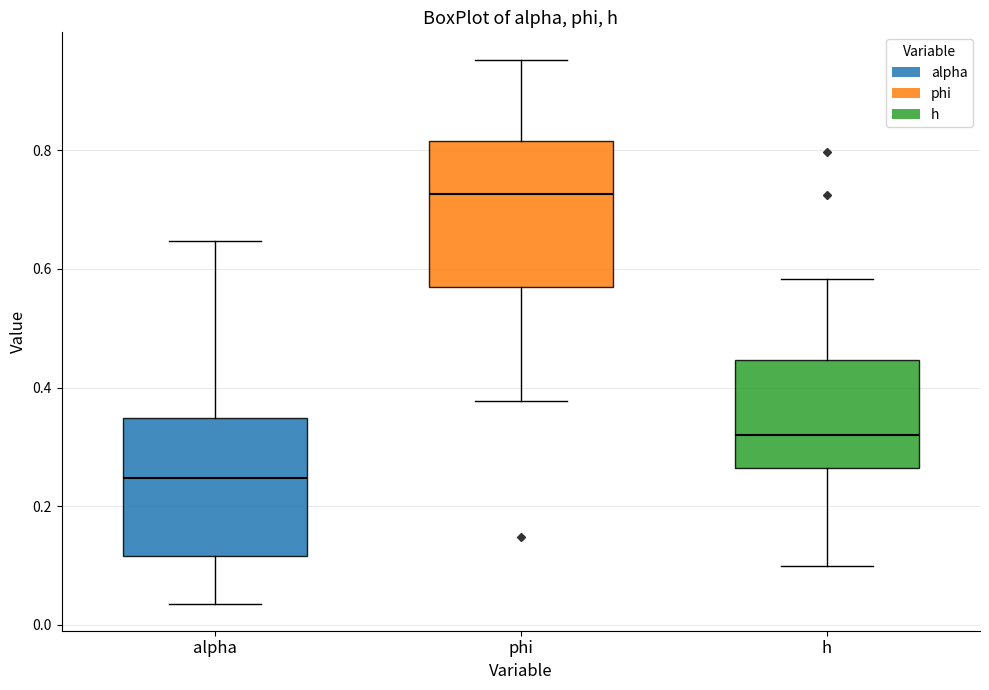

Reading left to right, transcribe this box plot: for each box, give where its median line is, the range the box spans, and where its two whiskers end, as read against the y-axis. The values are not printed on the chart, so give them approximately, as read against the axis.

alpha: median 0.24, box 0.12 to 0.34, whiskers 0.04 to 0.64
phi: median 0.72, box 0.56 to 0.82, whiskers 0.38 to 0.96
h: median 0.32, box 0.26 to 0.44, whiskers 0.10 to 0.58